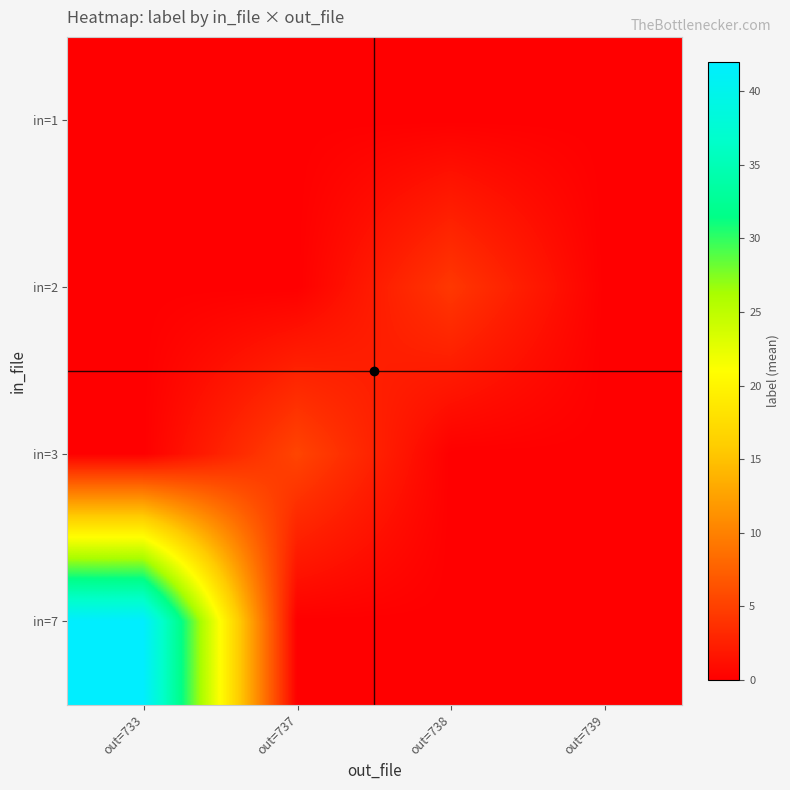

Which label corresponds to the largest value in the chart?

out=733